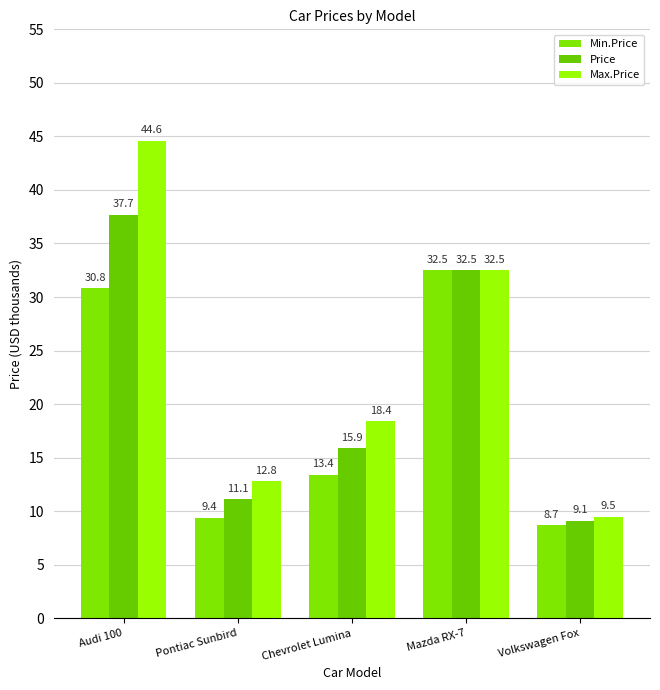

How many values in the Price series are below 15?

2